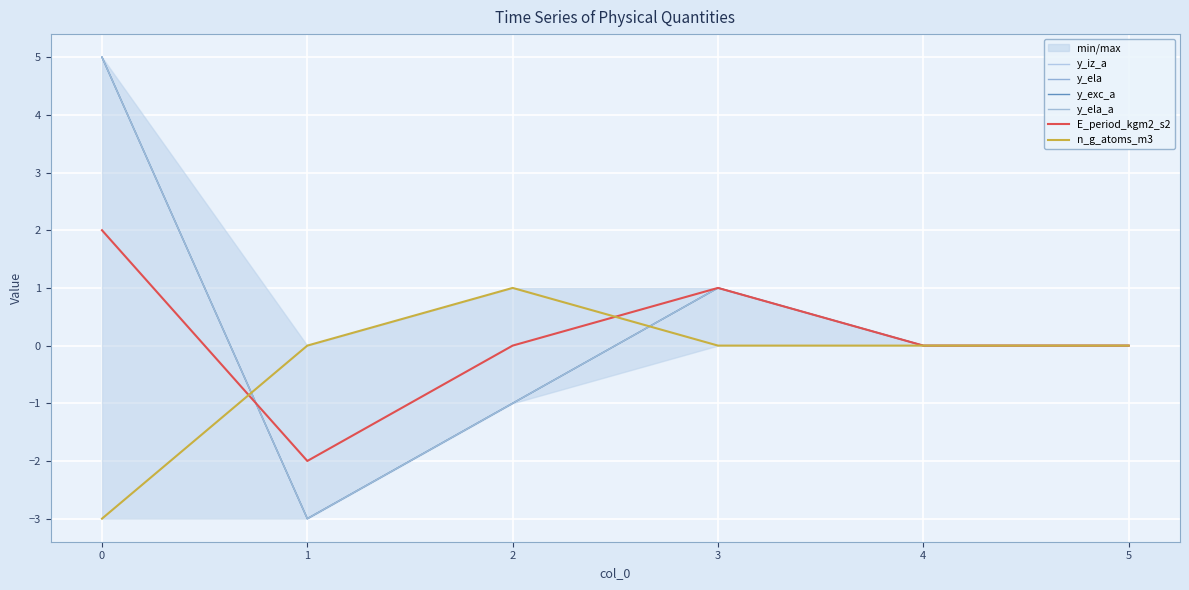

The value of E_period_kgm2_s2 at 0 is 1. True or false?

False